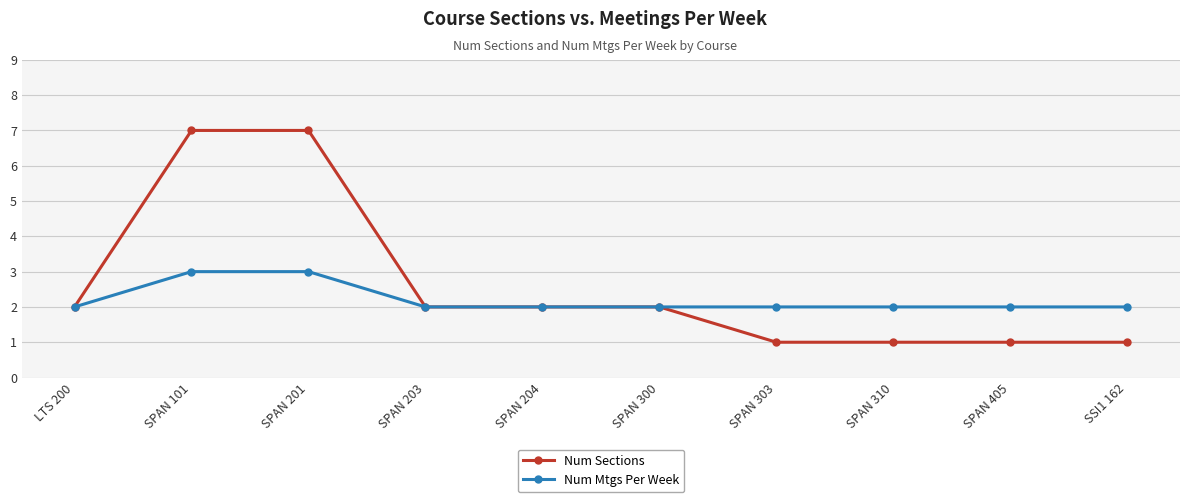

What is the total value across all series at SPAN 300?

4